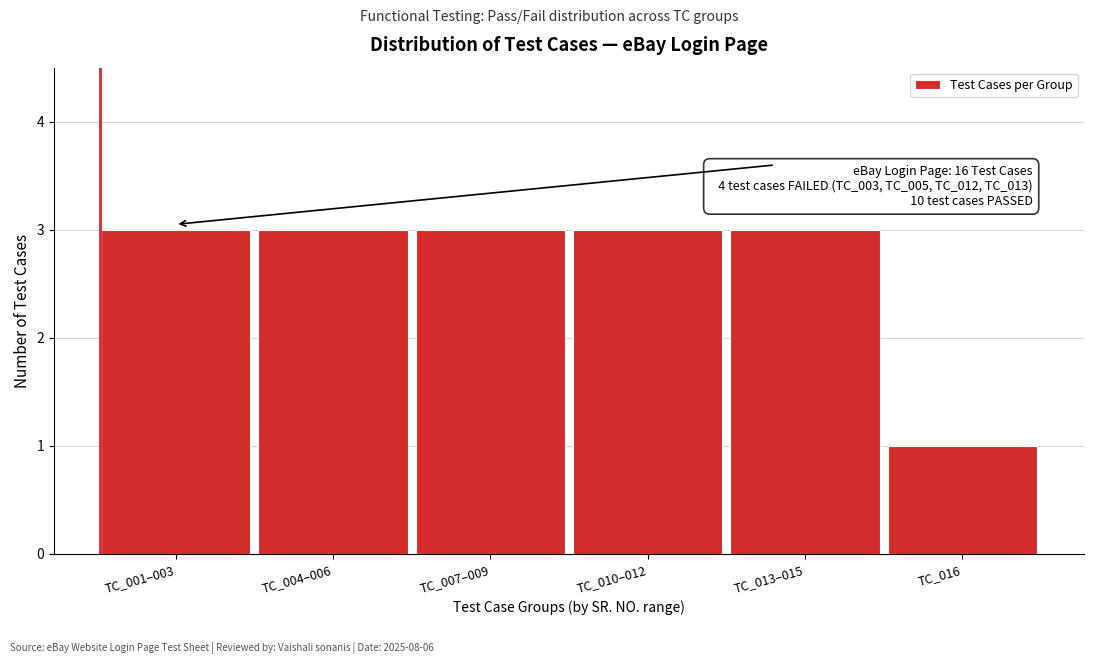

Reading right to left, what are all the values shown in this chart?

1	3	3	3	3	3